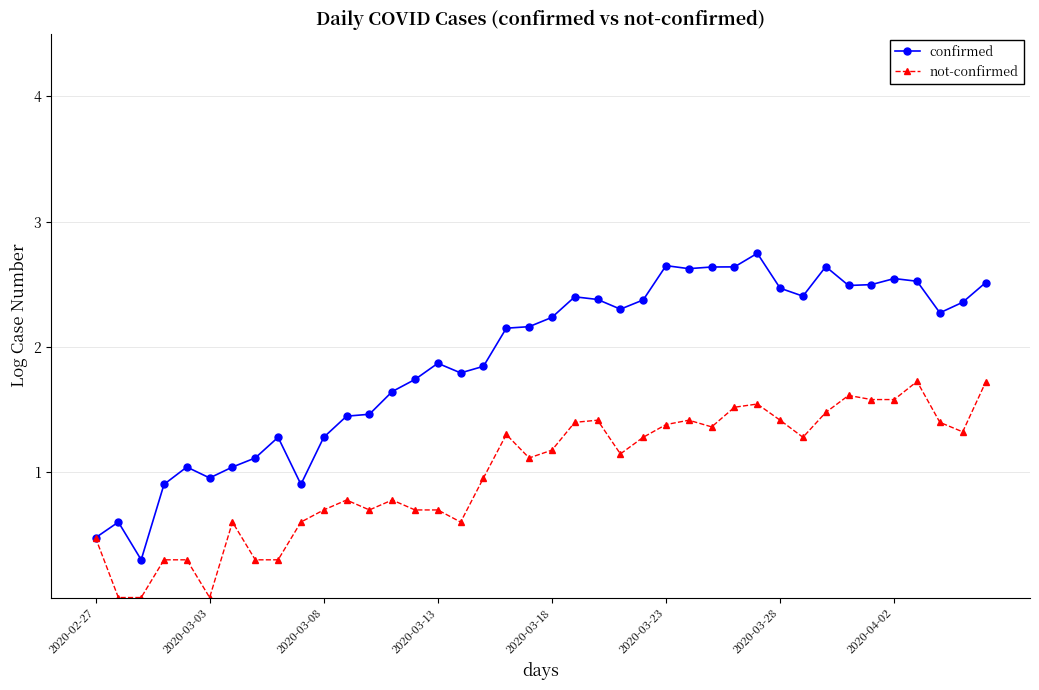

Rank the series by their average value, from highest to lowest.

confirmed, not-confirmed